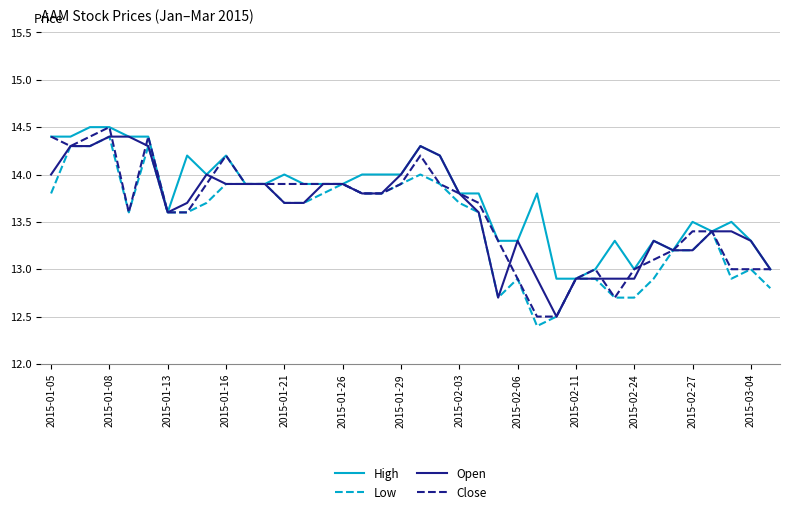

Reading right to left, what are all the values shown in this chart?

High: 13.0	13.3	13.5	13.4	13.5	13.2	13.3	13.0	13.3	13.0	12.9	12.9	13.8	13.3	13.3	13.8	13.8	14.2	14.3	14.0	14.0	14.0	13.9	13.9	13.9	14.0	13.9	13.9	14.2	14.0	14.2	13.6	14.4	14.4	14.5	14.5	14.4	14.4
Low: 12.8	13.0	12.9	13.4	13.2	13.2	12.9	12.7	12.7	12.9	12.9	12.5	12.4	12.9	12.7	13.6	13.7	13.9	14.0	13.9	13.8	13.8	13.9	13.8	13.7	13.7	13.9	13.9	13.9	13.7	13.6	13.6	14.3	13.6	14.4	14.3	14.3	13.8
Open: 13.0	13.3	13.4	13.4	13.2	13.2	13.3	12.9	12.9	12.9	12.9	12.5	12.9	13.3	12.7	13.6	13.8	14.2	14.3	14.0	13.8	13.8	13.9	13.9	13.7	13.7	13.9	13.9	13.9	14.0	13.7	13.6	14.3	14.4	14.4	14.3	14.3	14.0
Close: 13.0	13.0	13.0	13.4	13.4	13.2	13.1	13.0	12.7	13.0	12.9	12.5	12.5	12.9	13.3	13.7	13.8	13.9	14.2	13.9	13.8	13.8	13.9	13.9	13.9	13.9	13.9	13.9	14.2	13.9	13.6	13.6	14.4	13.6	14.5	14.4	14.3	14.4